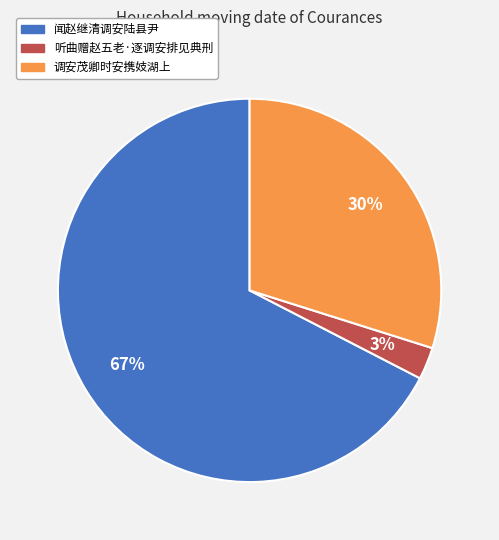

Do 听曲赠赵五老·逐调安排见典刑 and 闻赵继清调安陆县尹 together represent more than half of the pie?

Yes